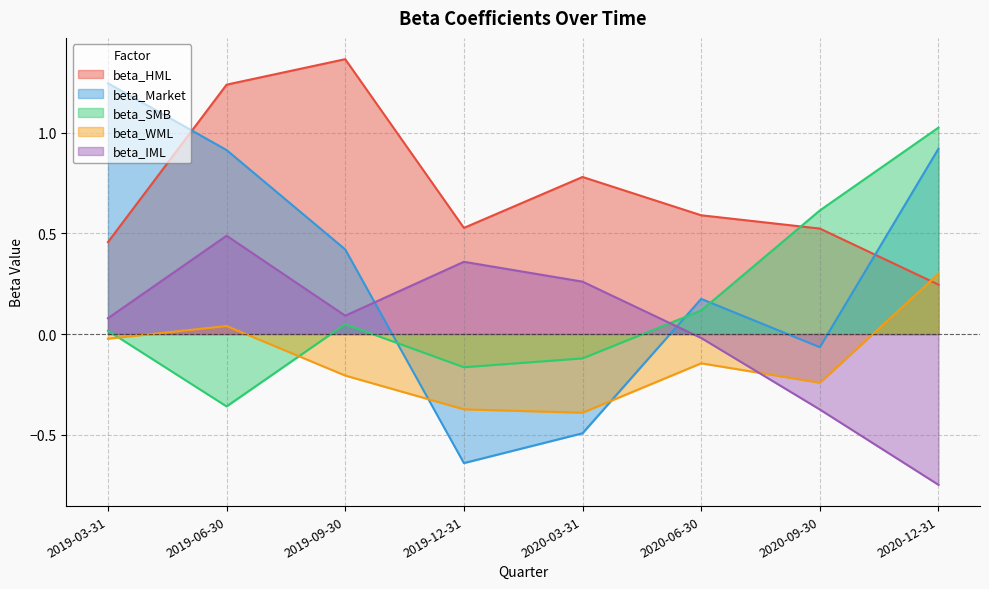

The beta_WML series shows -0.0 at 2019-03-31. True or false?

True